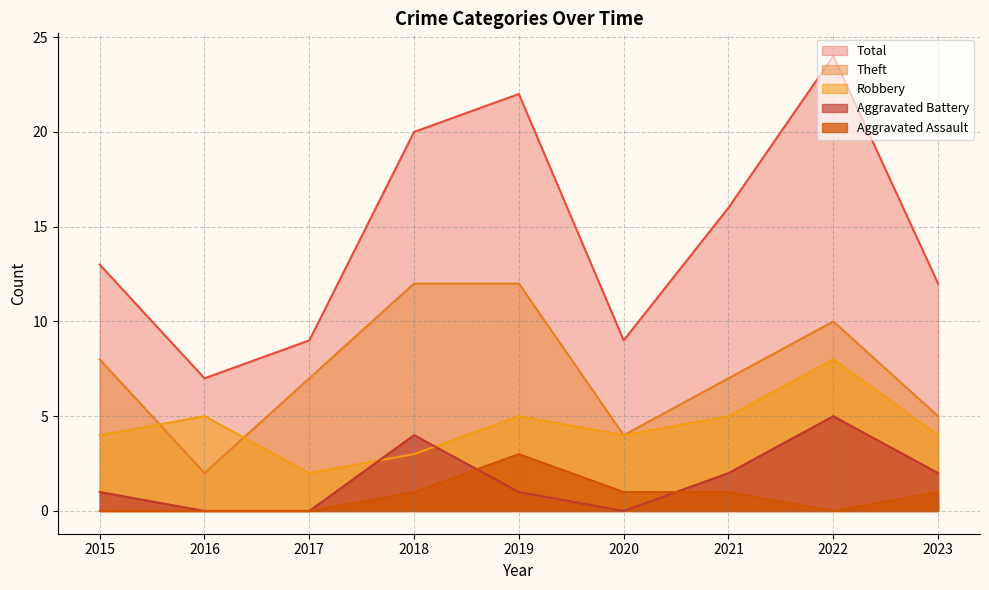

At which label is Aggravated Assault closest to 1?

2018